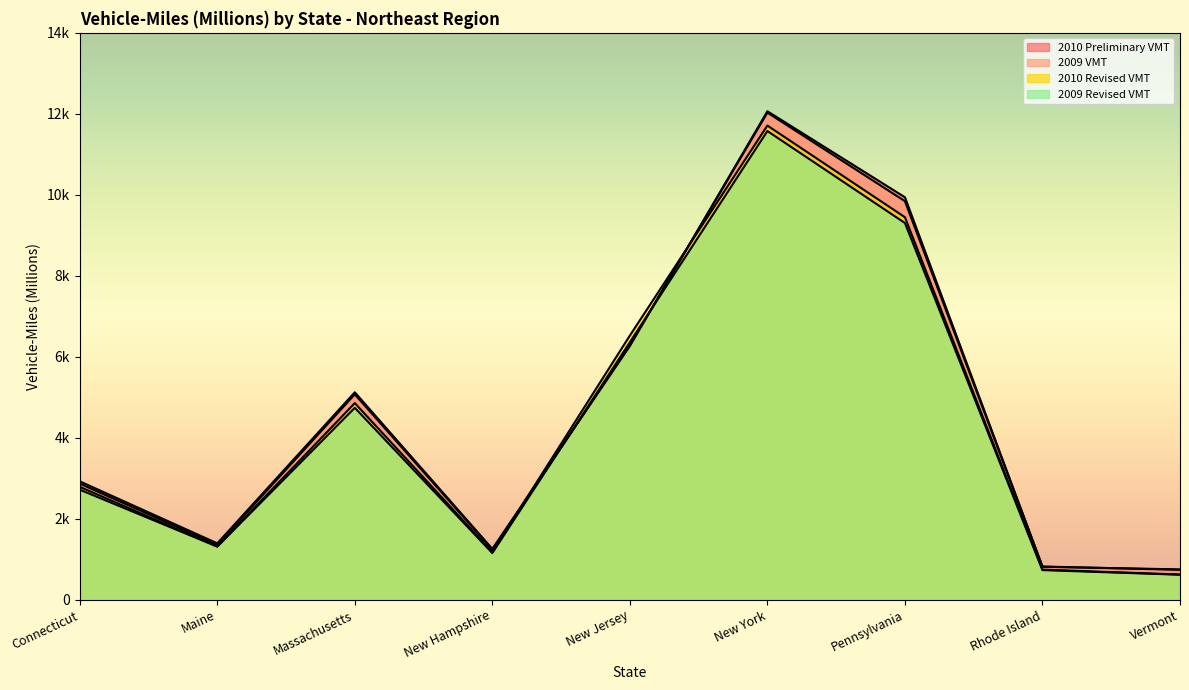

What position from the right is Maine?

8